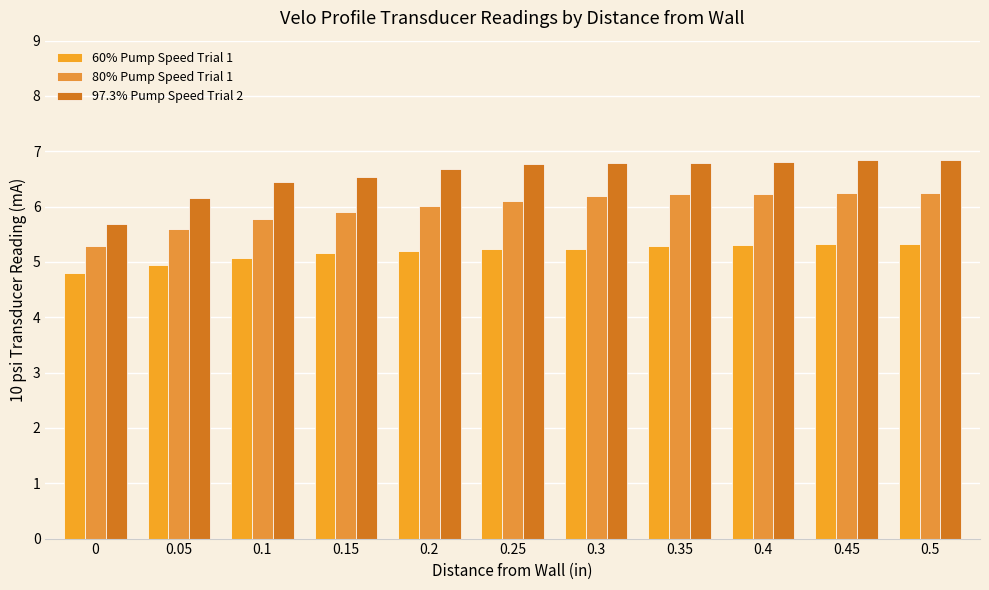

What is the lowest value of the 80% Pump Speed Trial 1 series?

5.3